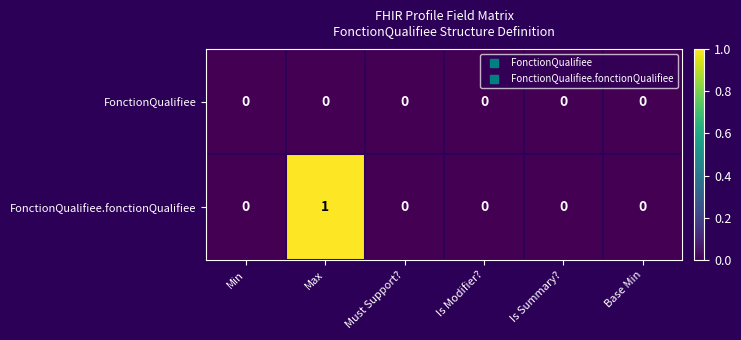

At which category does the chart reach its peak across all series?

Max